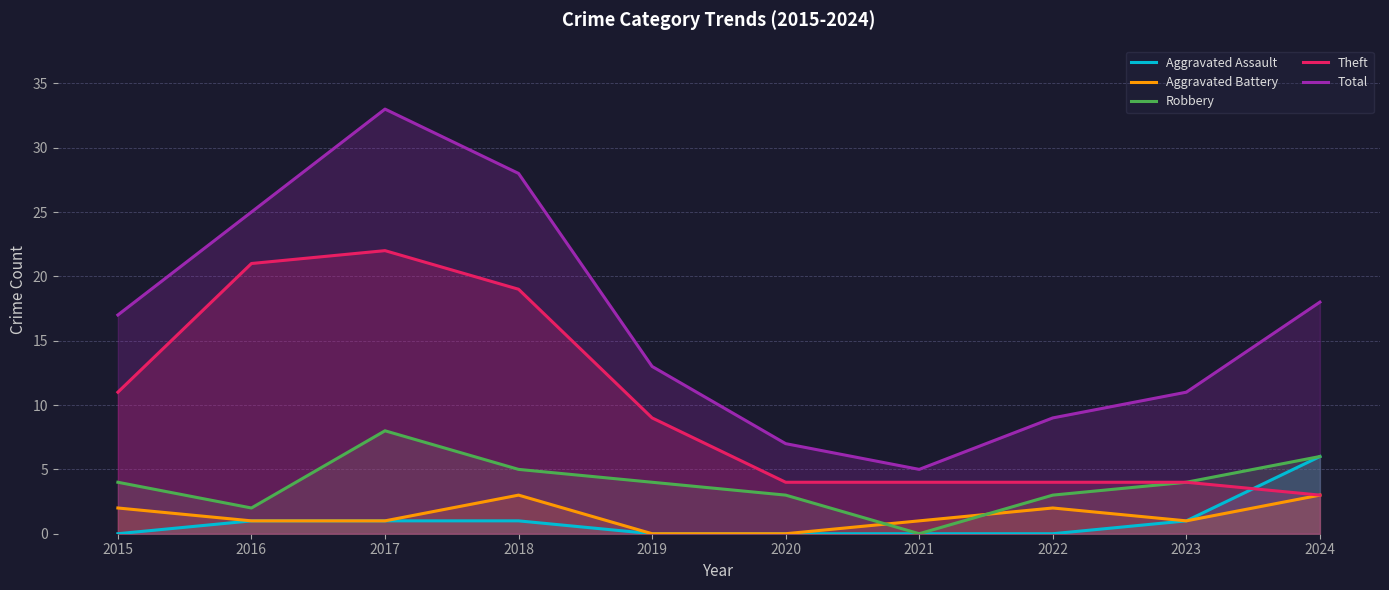

Reading left to right, extract all data points from this chart.

Aggravated Assault: 0	1	1	1	0	0	0	0	1	6
Aggravated Battery: 2	1	1	3	0	0	1	2	1	3
Robbery: 4	2	8	5	4	3	0	3	4	6
Theft: 11	21	22	19	9	4	4	4	4	3
Total: 17	25	33	28	13	7	5	9	11	18